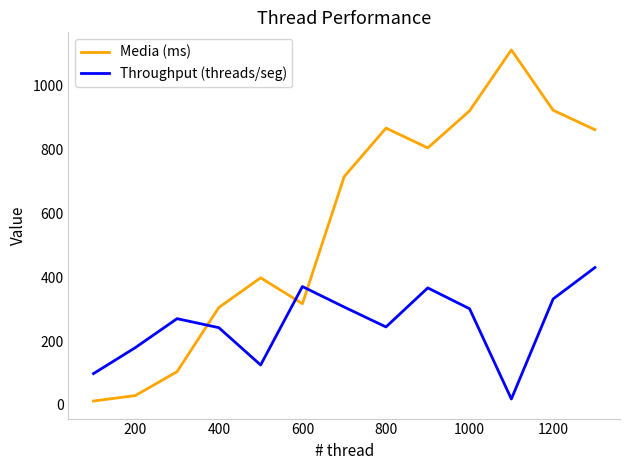

Rank the series by their average value, from highest to lowest.

Media (ms), Throughput (threads/seg)